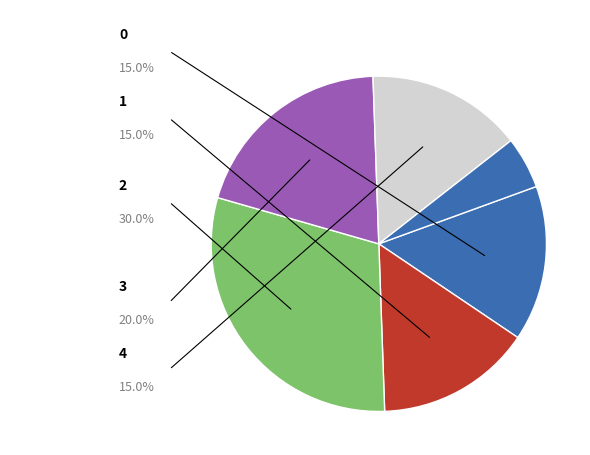

How many segments does this pie chart have?

6